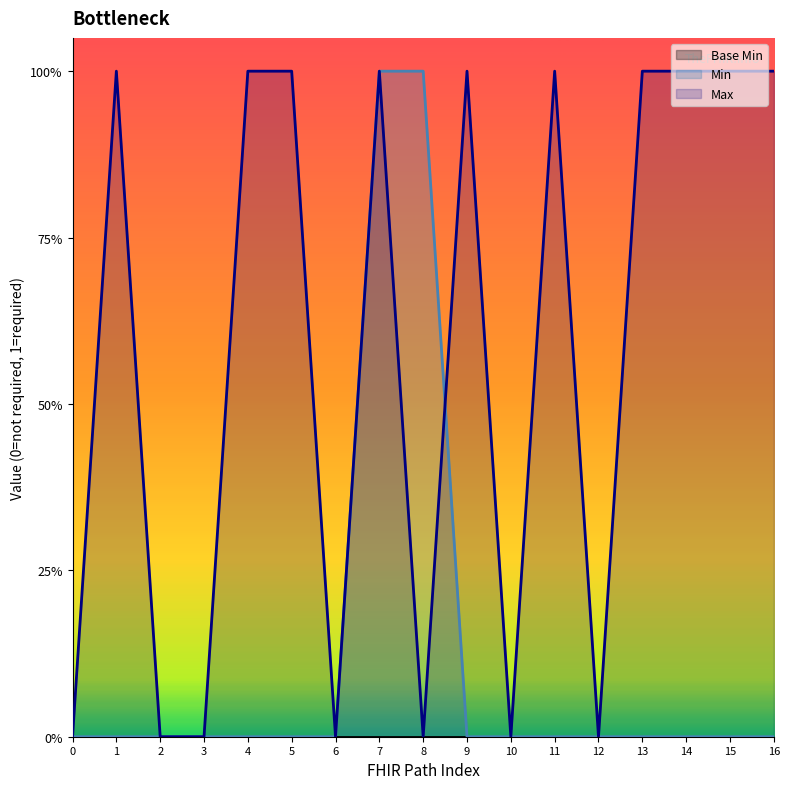

Which series has the largest range (max minus min)?

Max